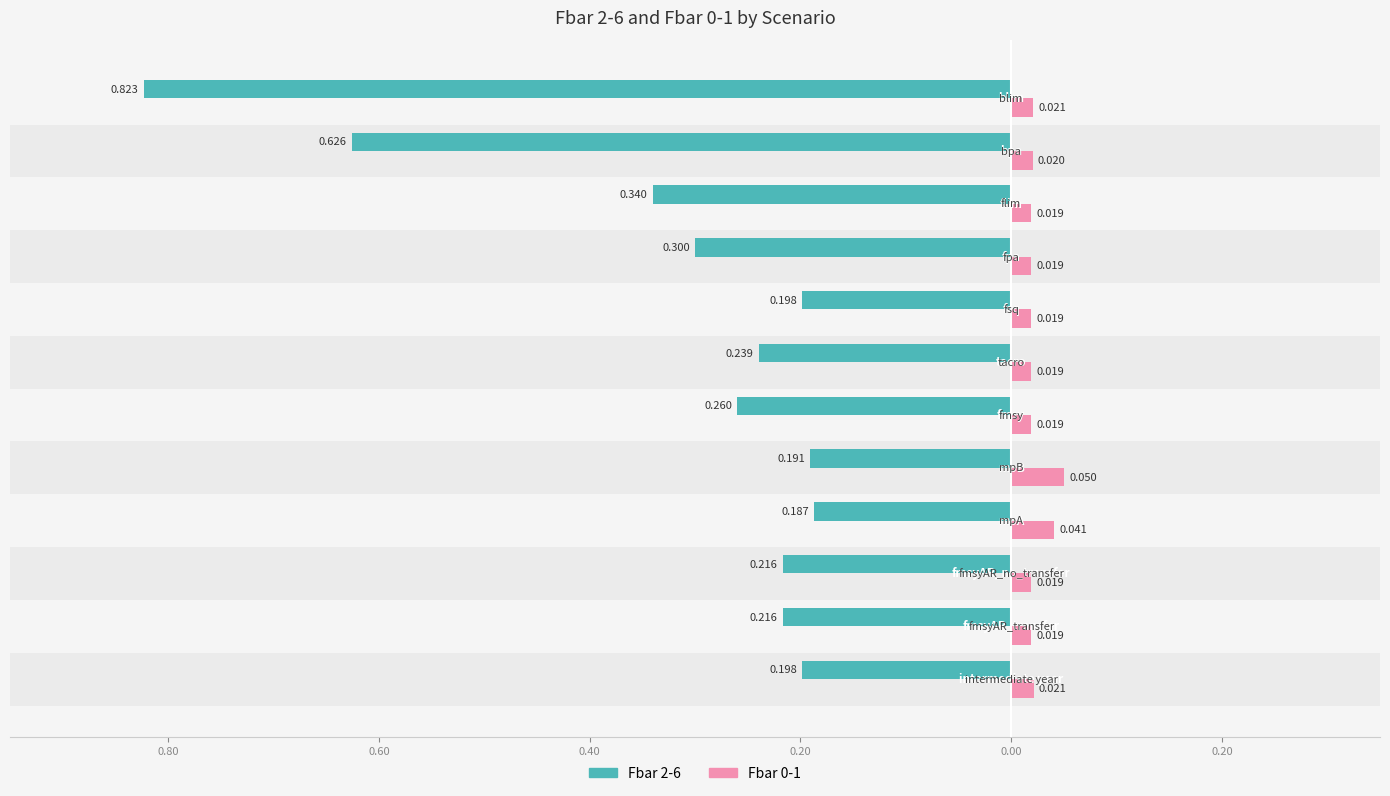

Count the Fbar 0-1 values in the range 0 to 1.

12